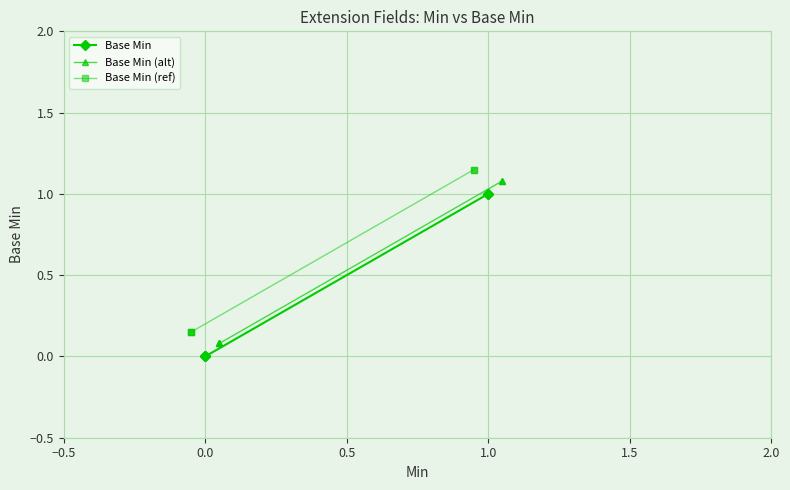

Read the Base Min value at 1.0.

1.0